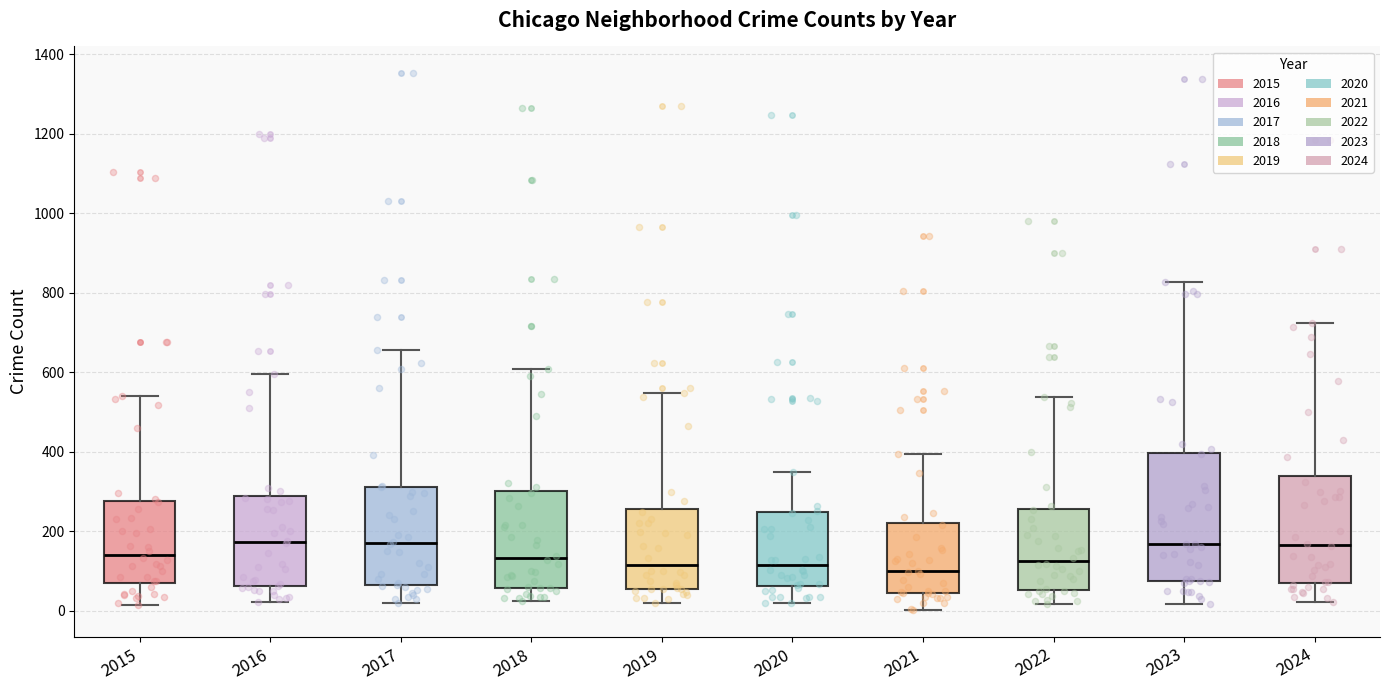

Where does the median line of the box at x = 2022 sit on the y-axis? The values are not printed on the chart, so give them approximately, as read against the axis.

120